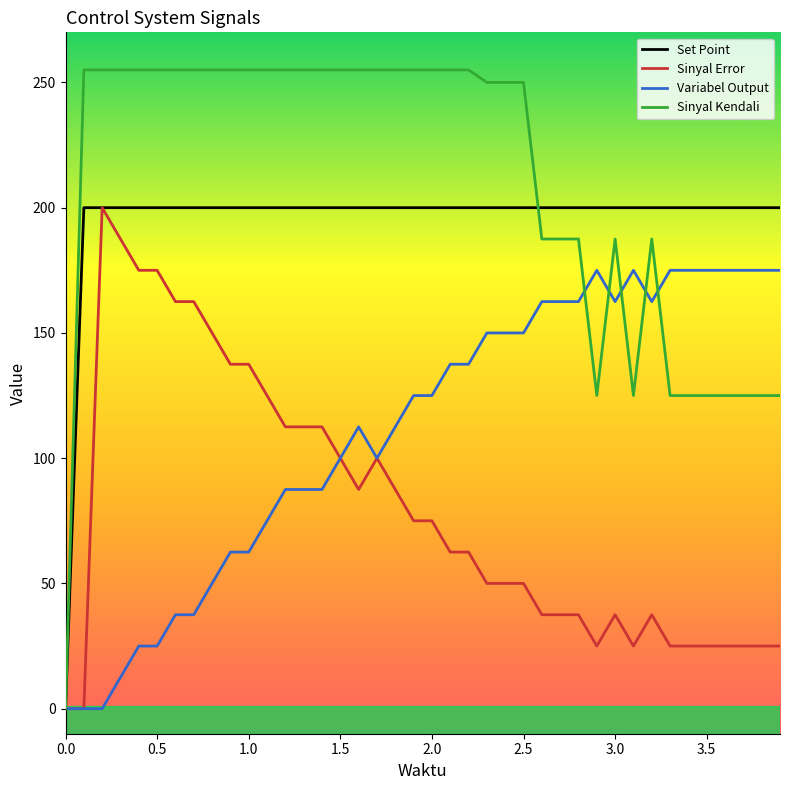

Which series has the largest total across all categories?

Sinyal Kendali